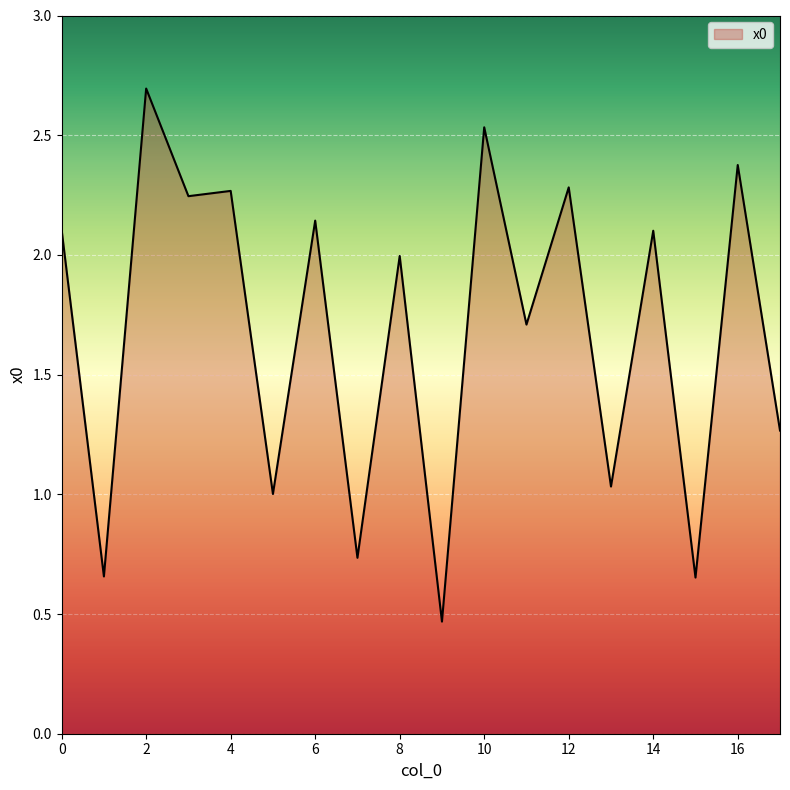

Does the chart have visible grid lines?

Yes